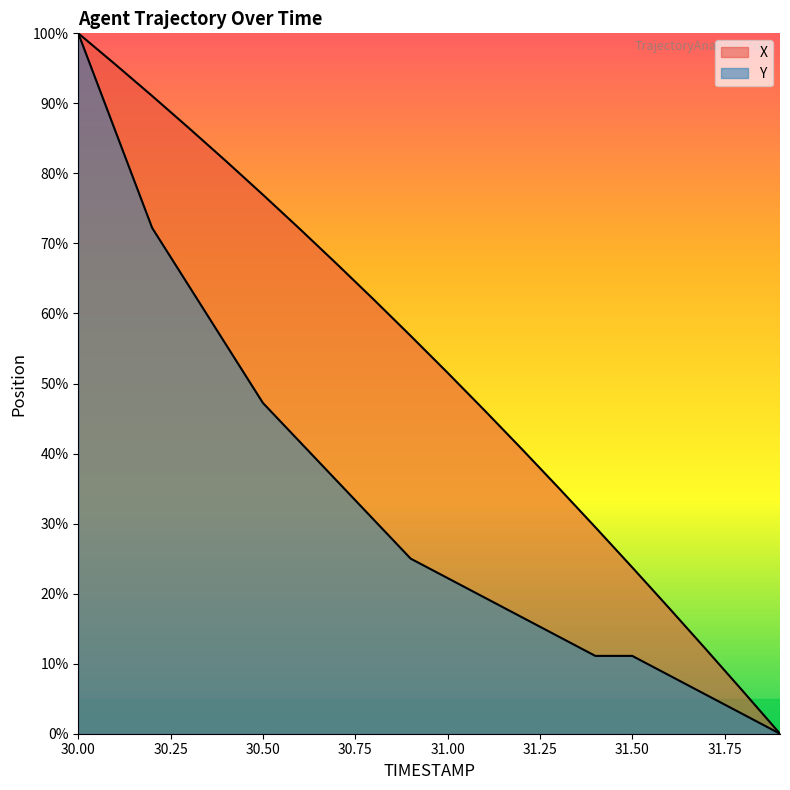

Where is Y nearest to the value 50?

30.5